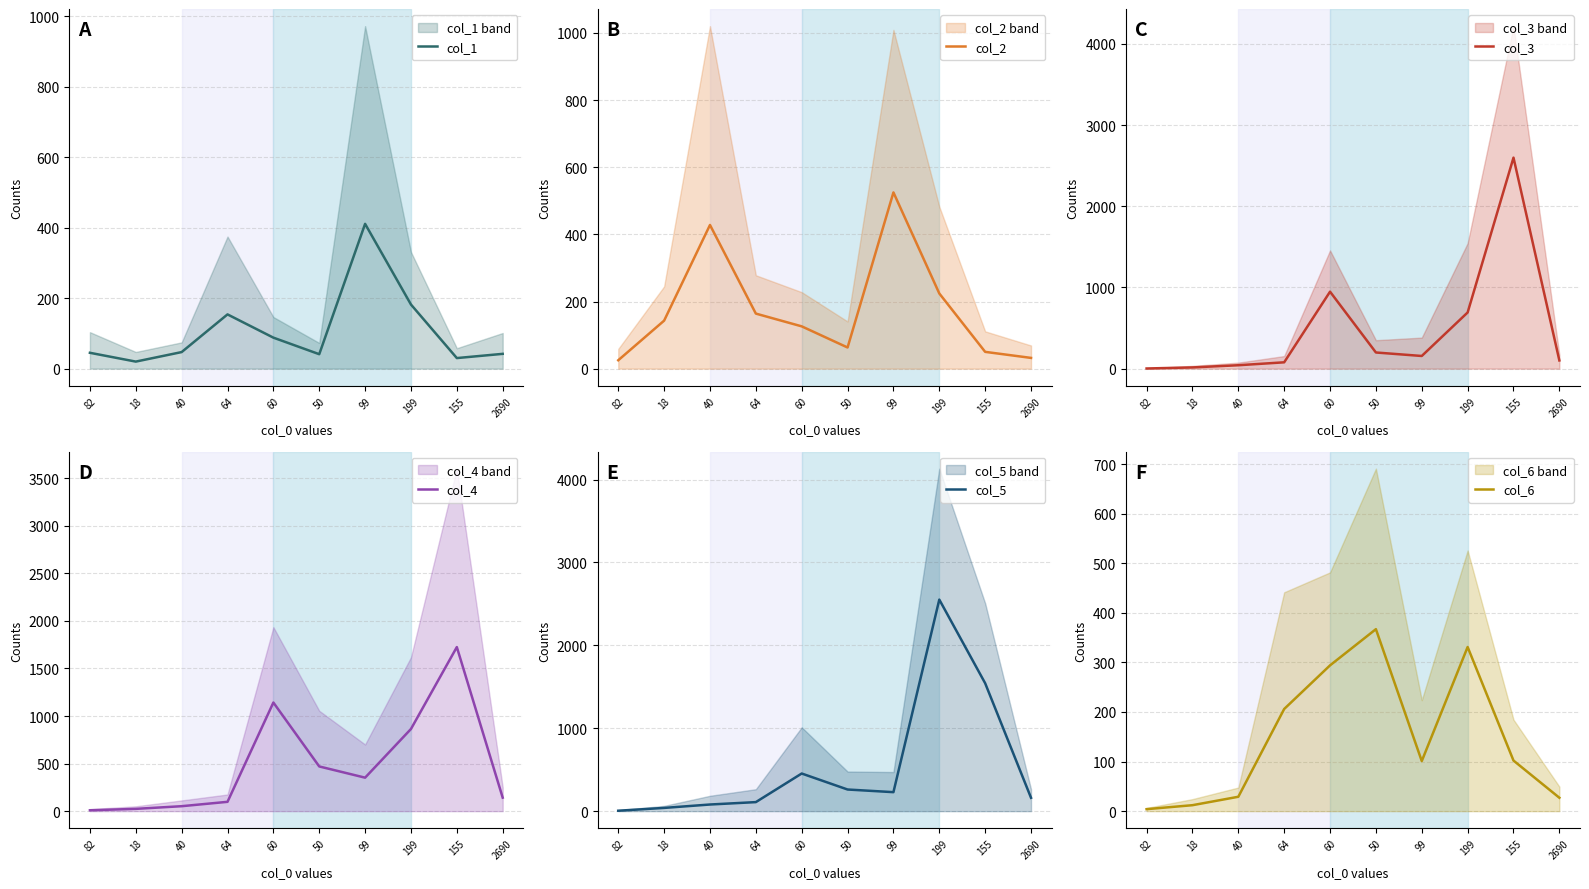

What position from the left is 50?

6